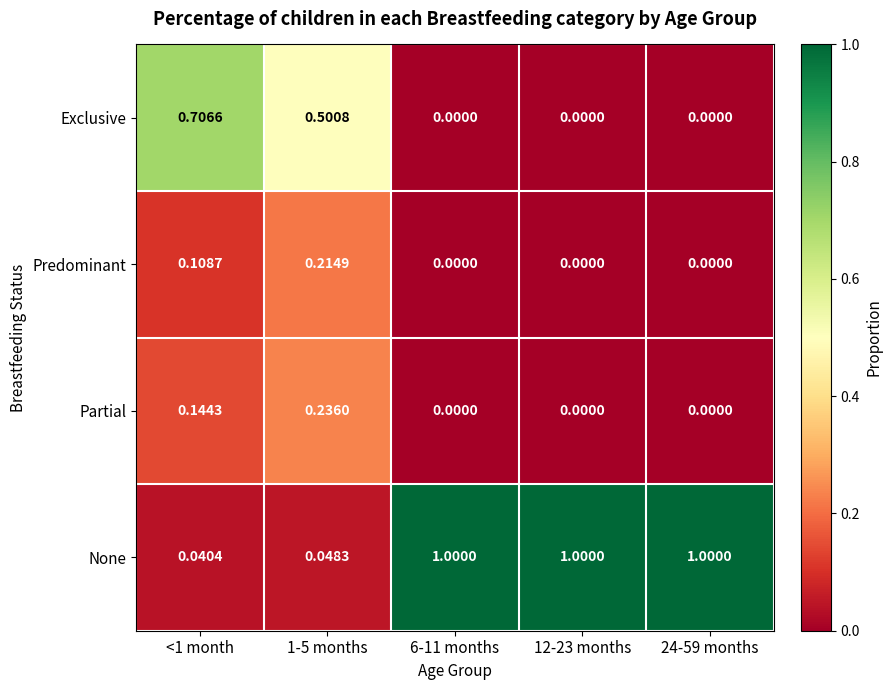

Which series has the largest total across all categories?

None